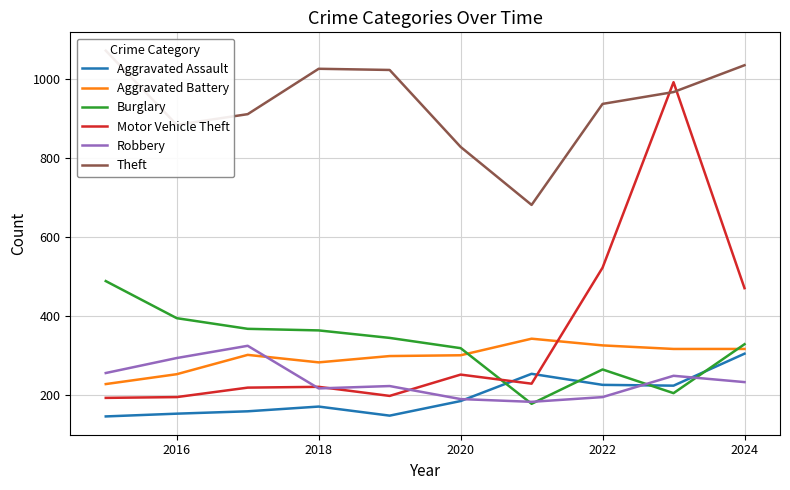

True or false: Burglary and Aggravated Assault cross at least once.

True